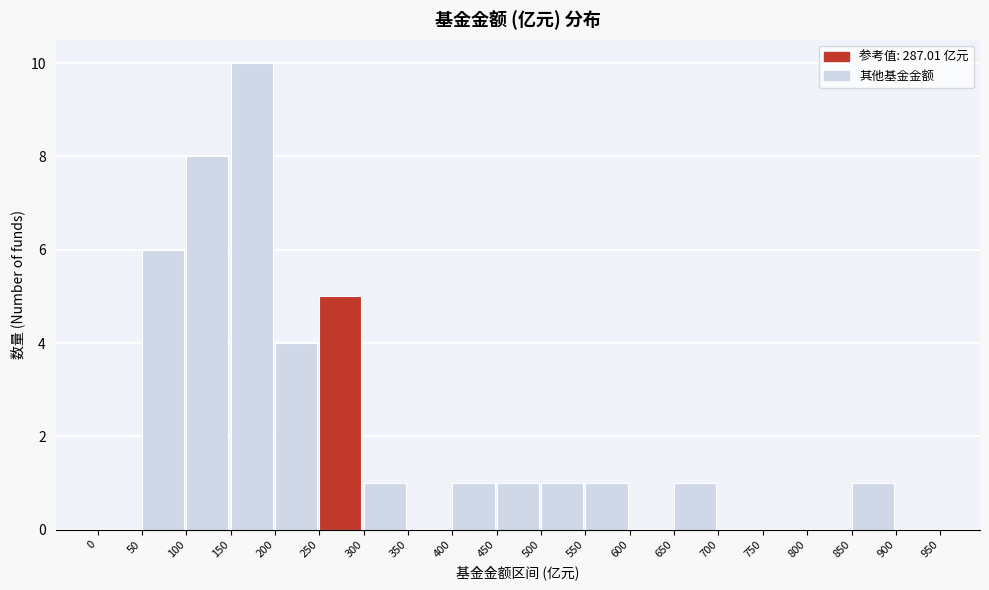

Which range on the x-axis has the tallest bar?

150 to 200